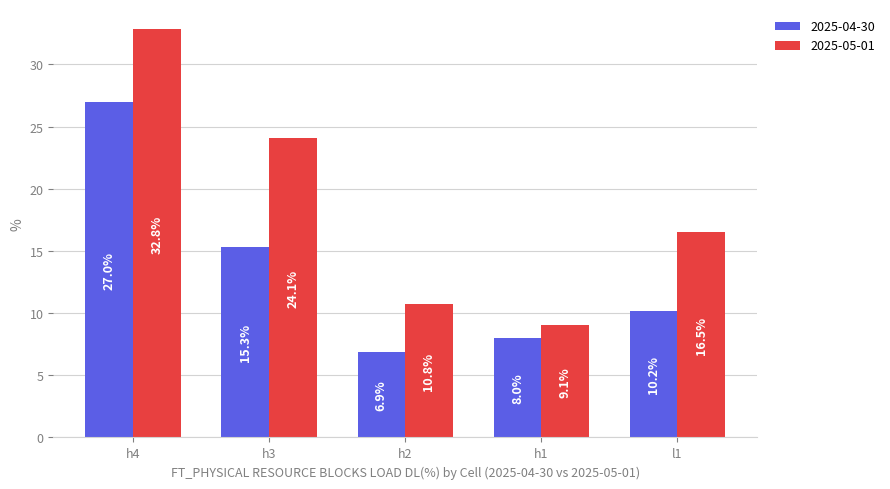

List the series in order of their overall mean, lowest first.

2025-04-30, 2025-05-01